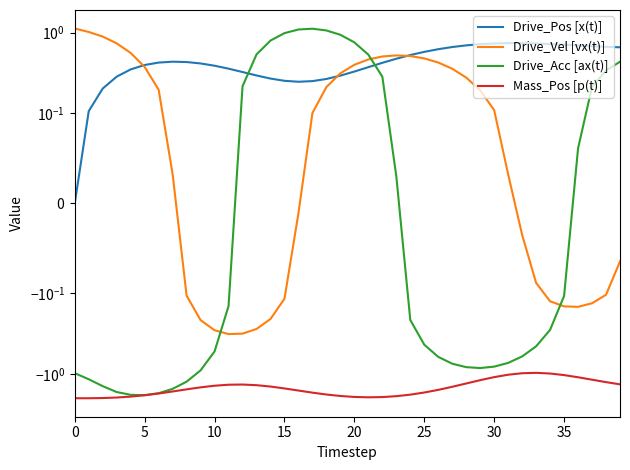

What is the label of the 17th point from the left?

16